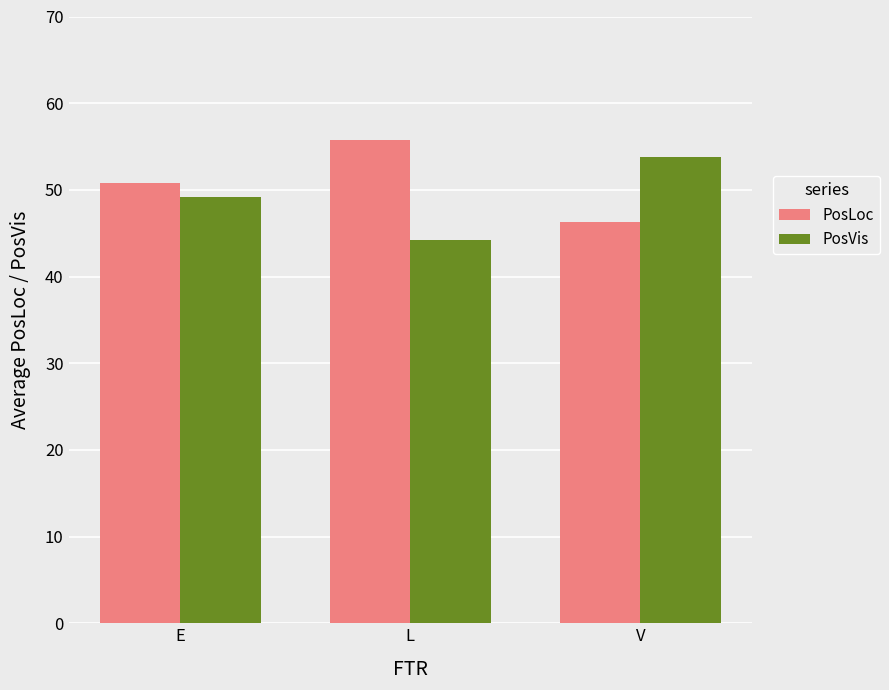

What are all the series names shown in the legend?

PosLoc, PosVis